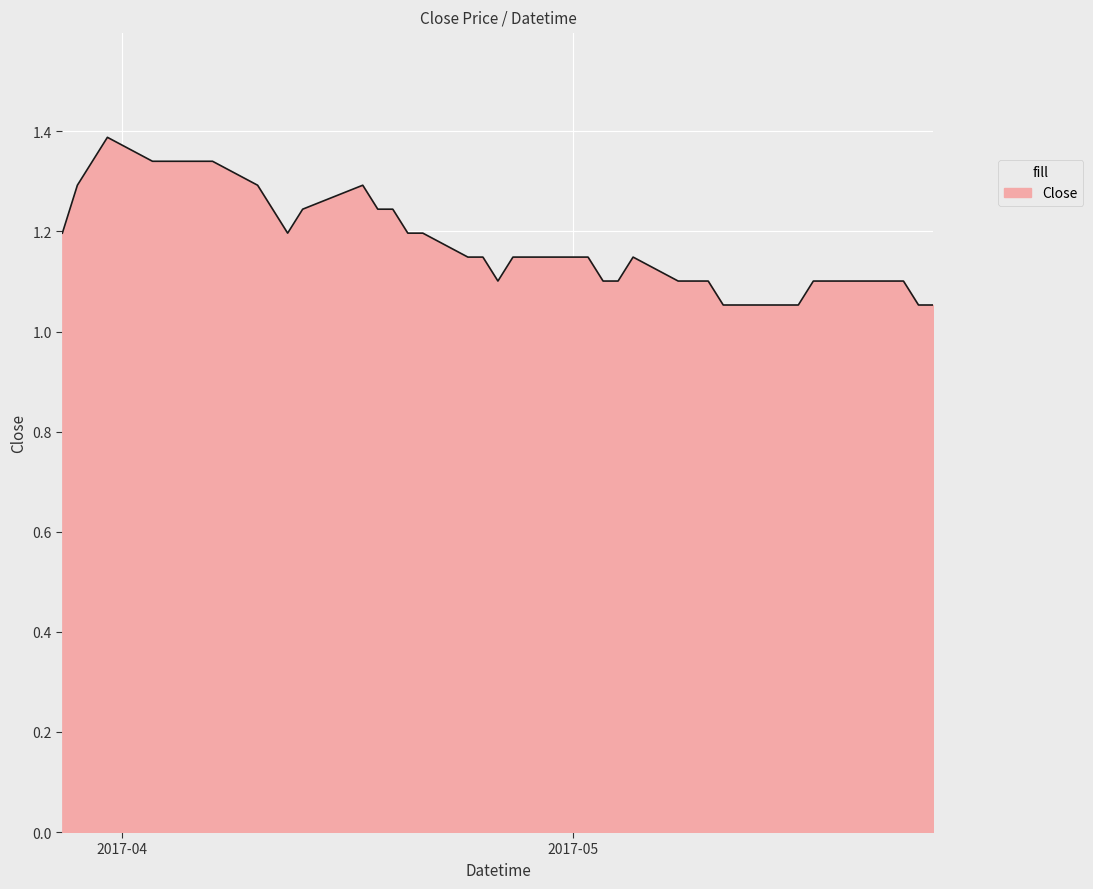

What is the greatest value displayed?

1.4